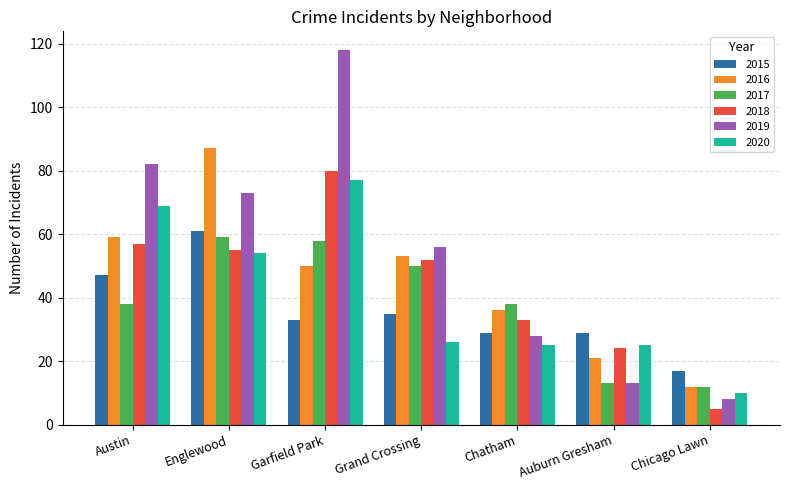

List the labels in order of 2019 value, largest first.

Garfield Park, Austin, Englewood, Grand Crossing, Chatham, Auburn Gresham, Chicago Lawn